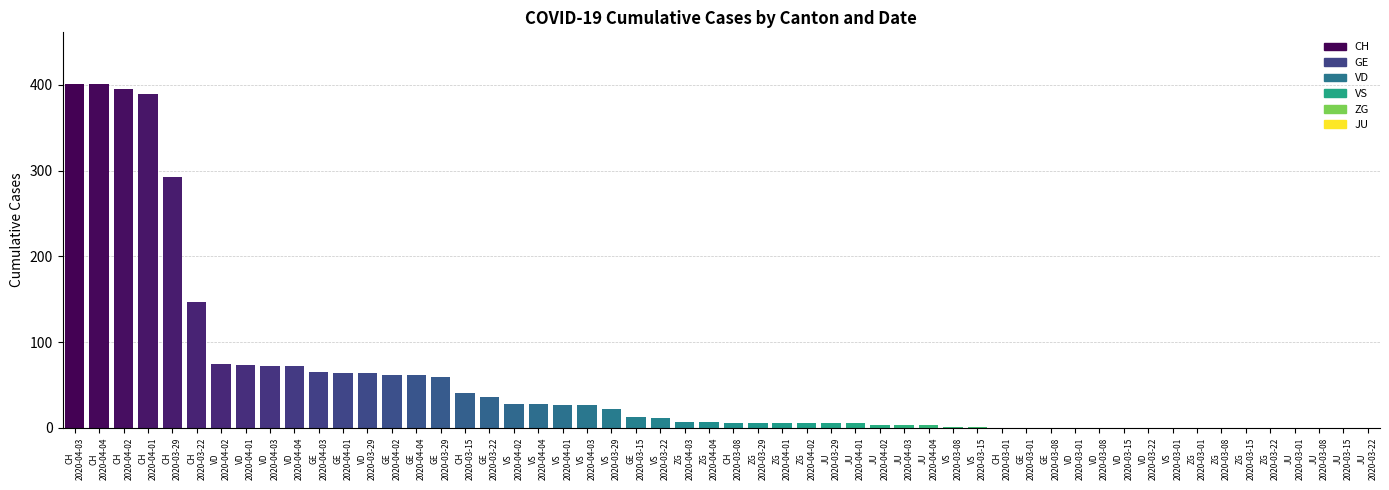

Are the bars horizontal?

No